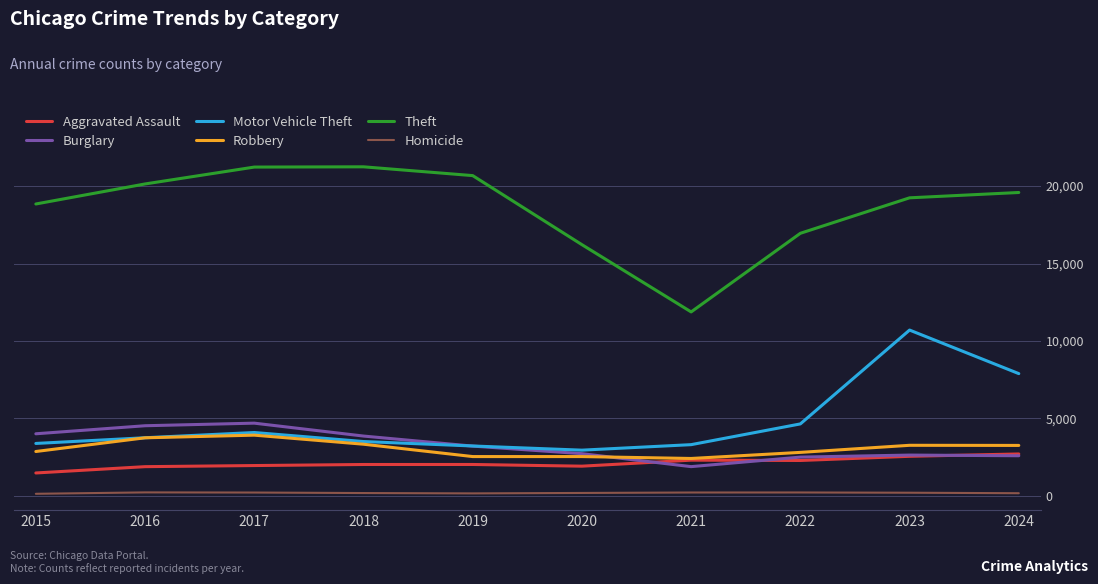

What is the smallest value displayed?

137